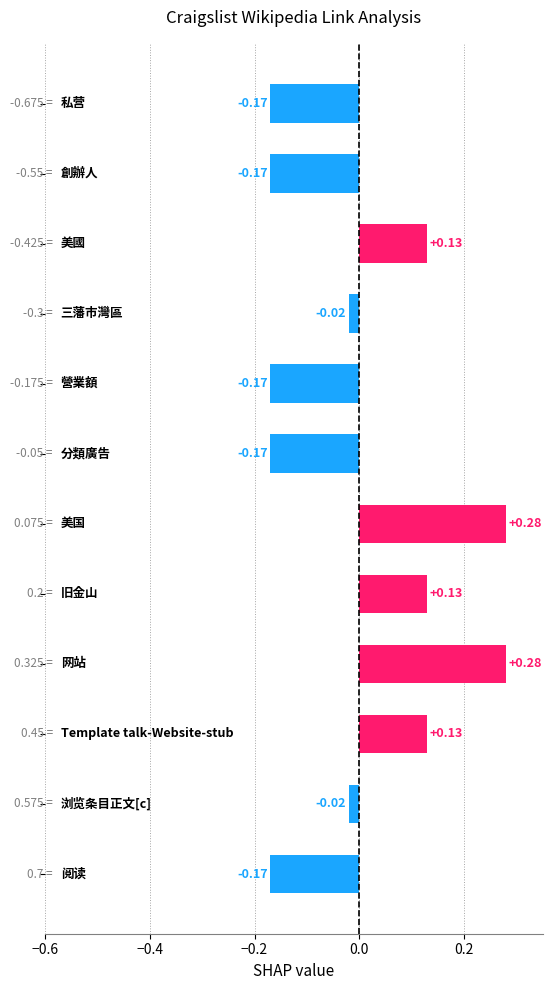

Count the number of categories in the chart.

12